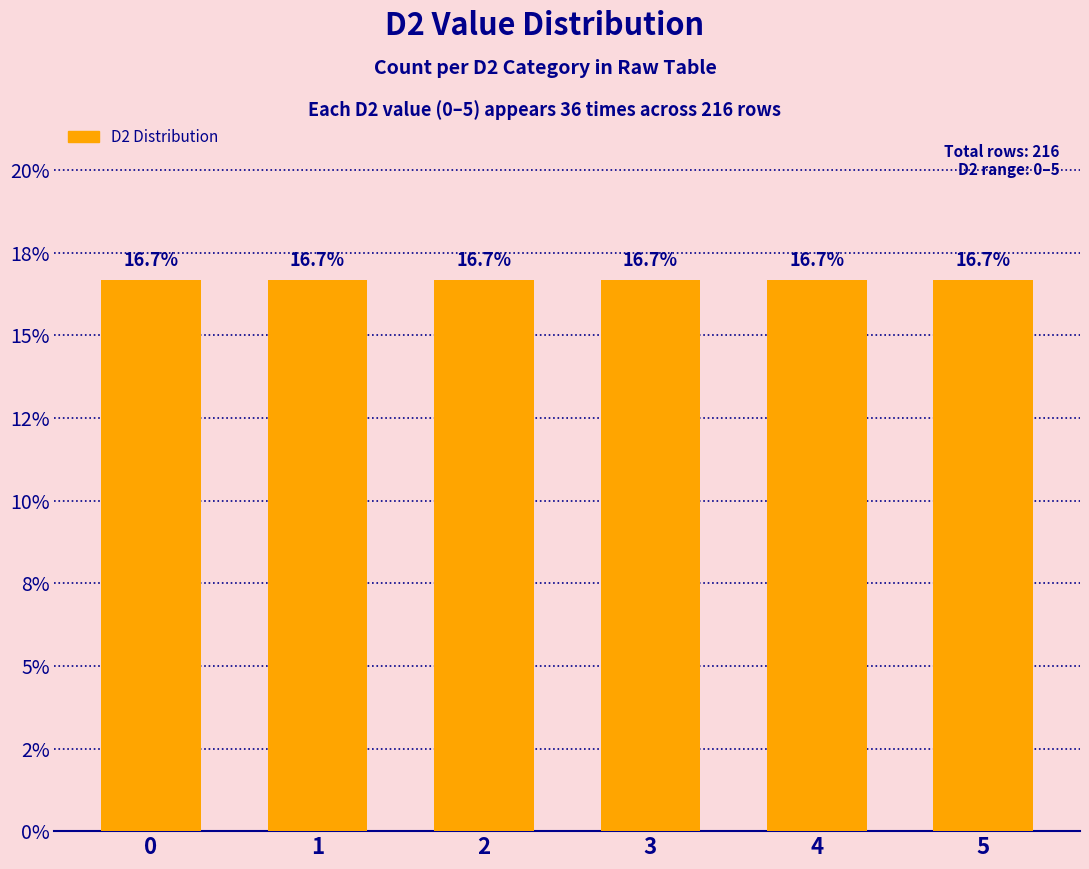

The chart shows a value of 3 at D3=4. True or false?

False